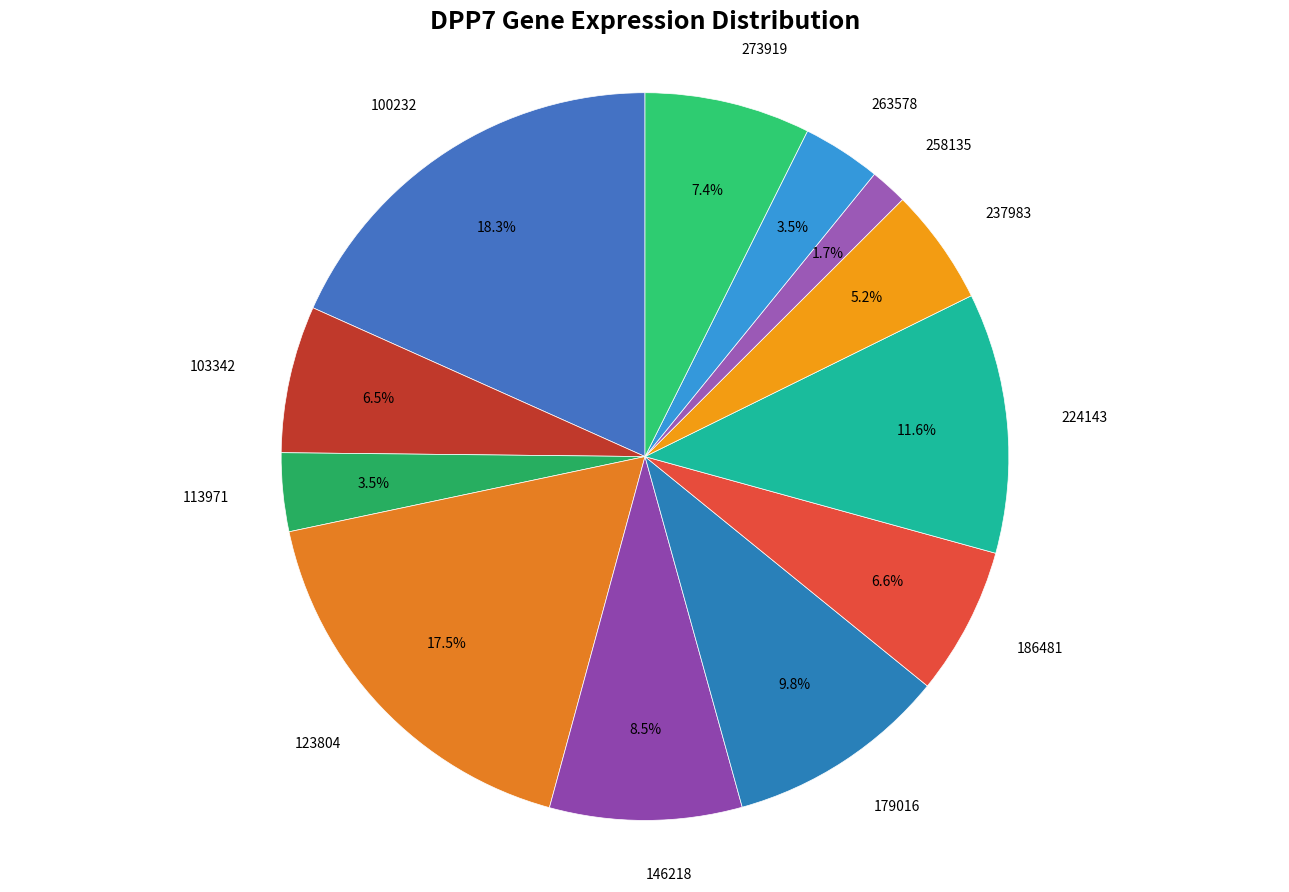

Count the number of slices in the pie.

12